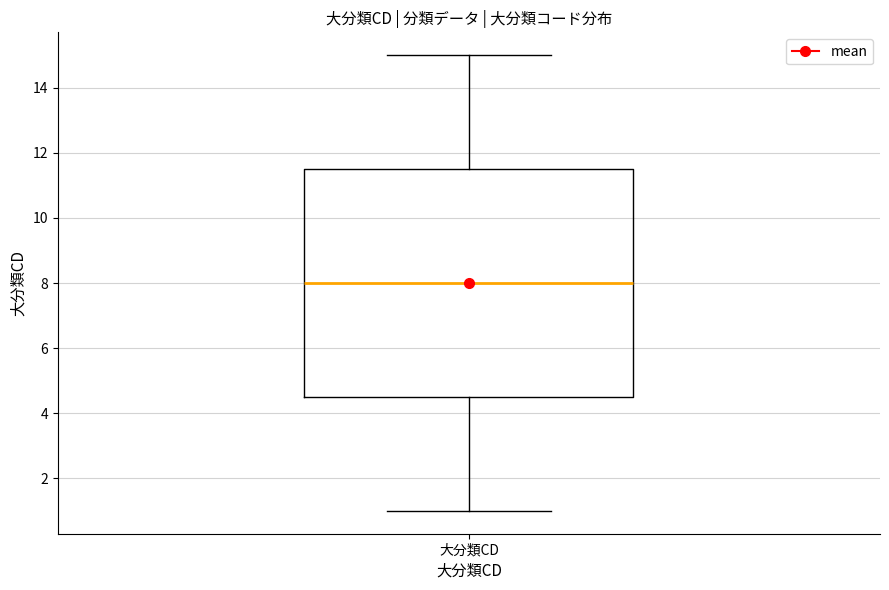

Read this box plot against the y-axis: the position of the median line, the range covered by the box, and the ends of both whiskers. The values are not printed on the chart, so give them approximately, as read against the axis.

median 8.0, box 4.6 to 11.6, whiskers 1.0 to 15.0